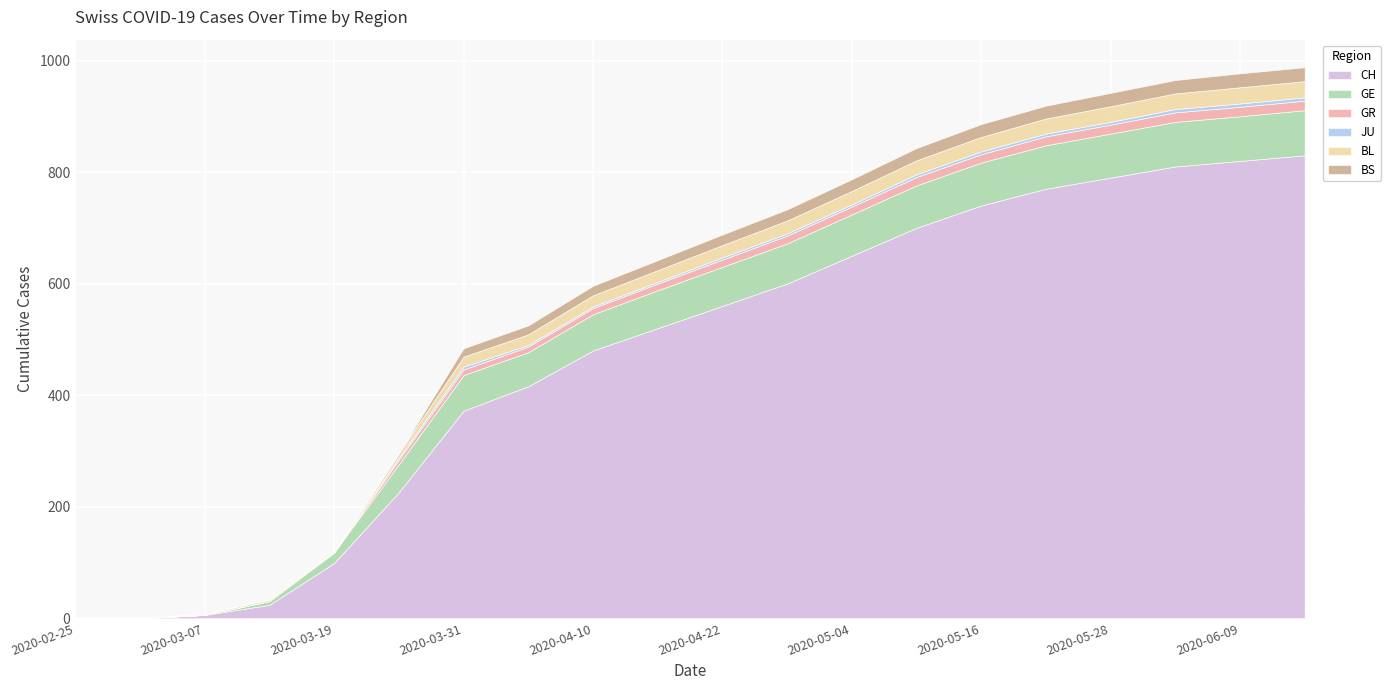

Between 2020-03-13 and 2020-03-01, which is larger?

2020-03-13